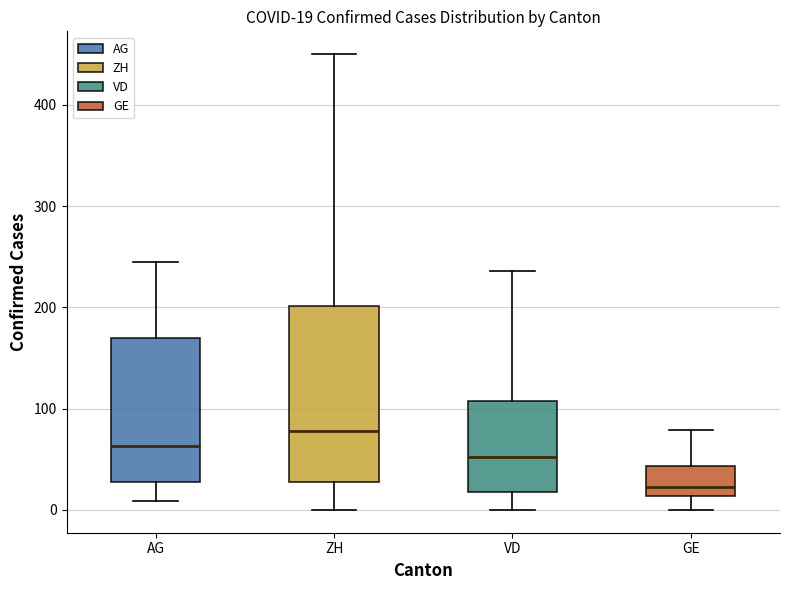

Which box has the lowest median line?

GE